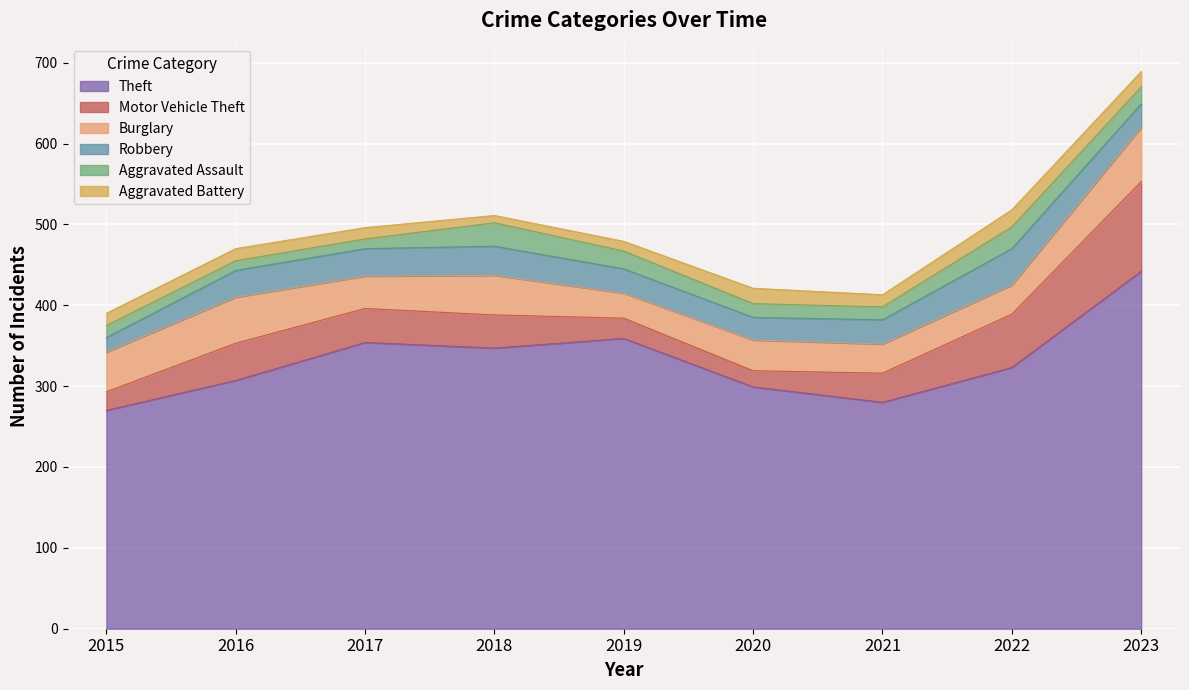

Rank the series by their maximum value, from highest to lowest.

Theft, Motor Vehicle Theft, Burglary, Robbery, Aggravated Assault, Aggravated Battery